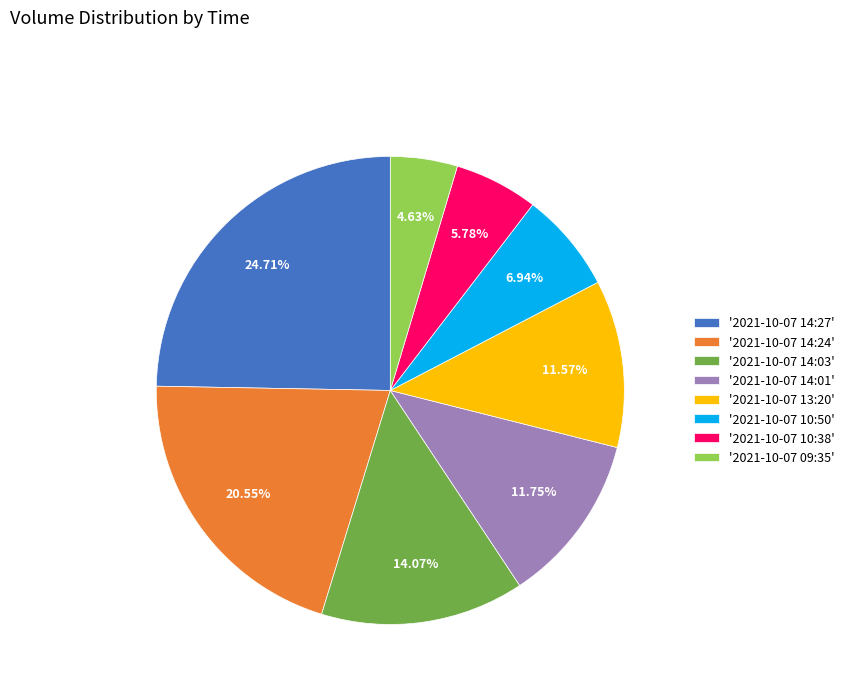

Which has a higher value, '2021-10-07 13:20' or '2021-10-07 10:50'?

'2021-10-07 13:20'